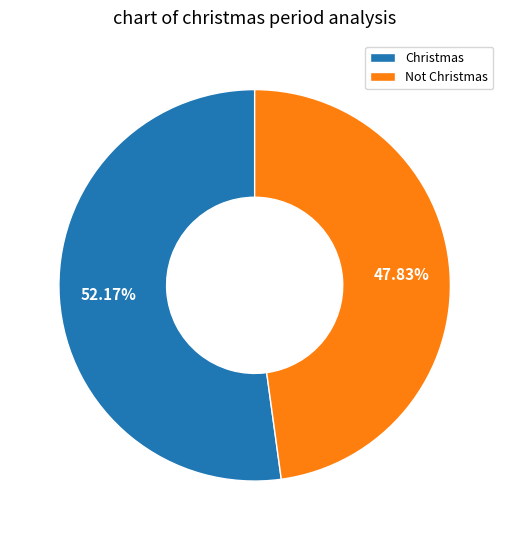

What percentage is the Not Christmas slice, to the nearest percent?

48%